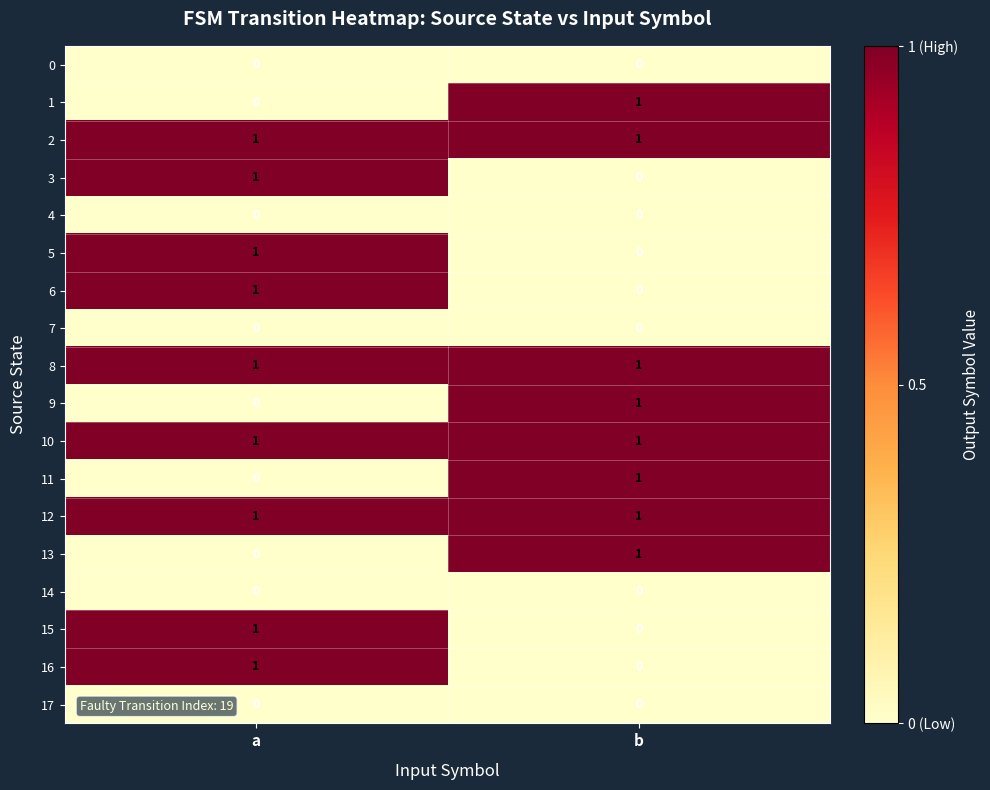

Is it true that 12 equals 1 at b?

True